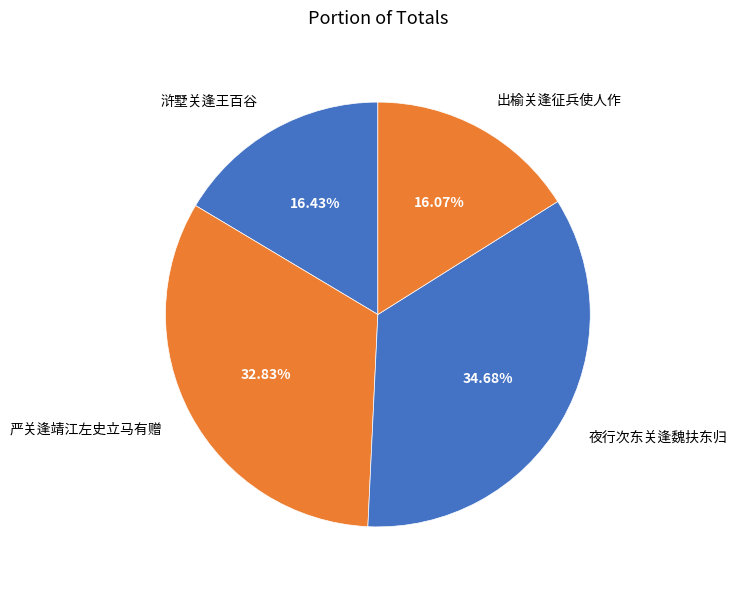

Approximately how many times larger is the value at 严关逢靖江左史立马有赠 compared to 夜行次东关逢魏扶东归?

0.9